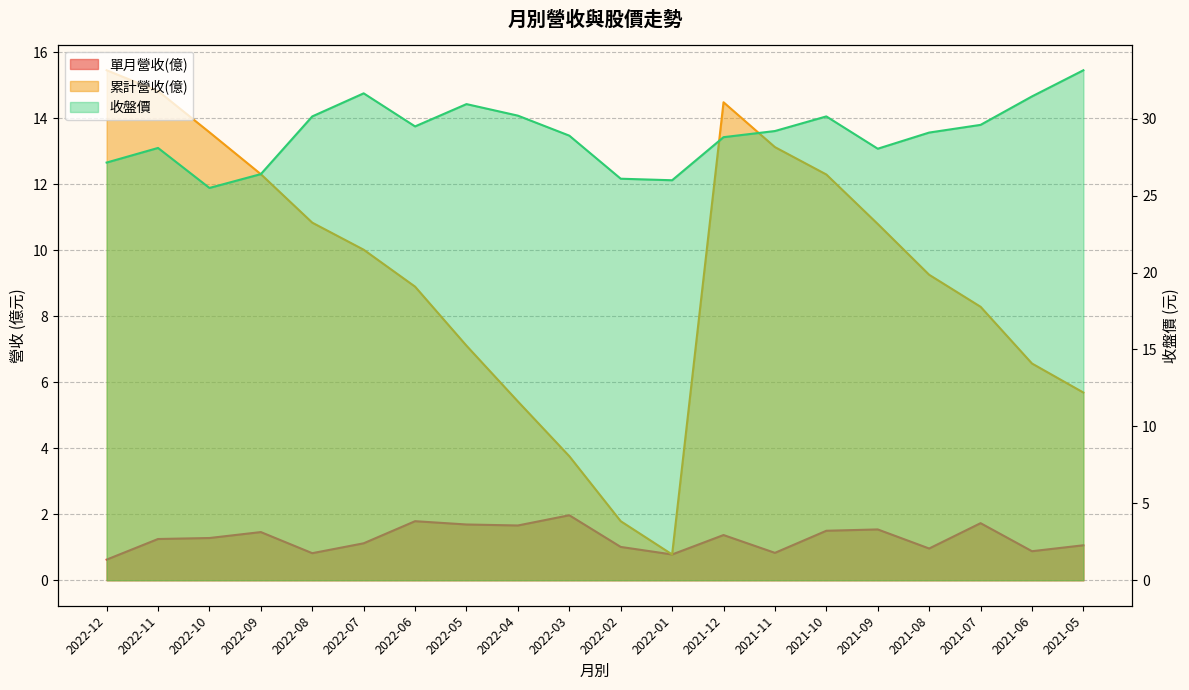

What is the label of the 7th point from the right?

2021-11